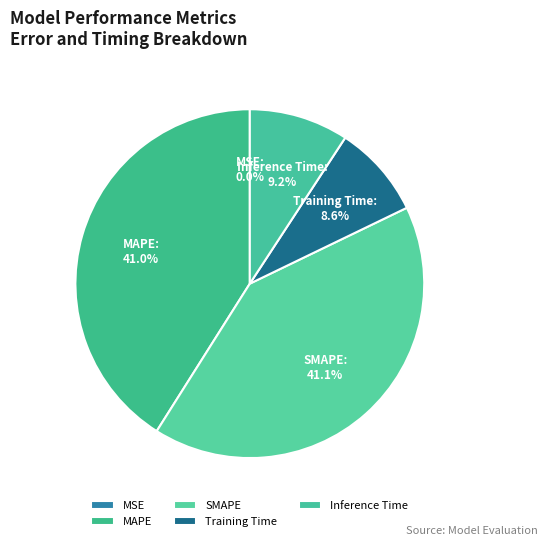

Does SMAPE represent more than half of the total?

No